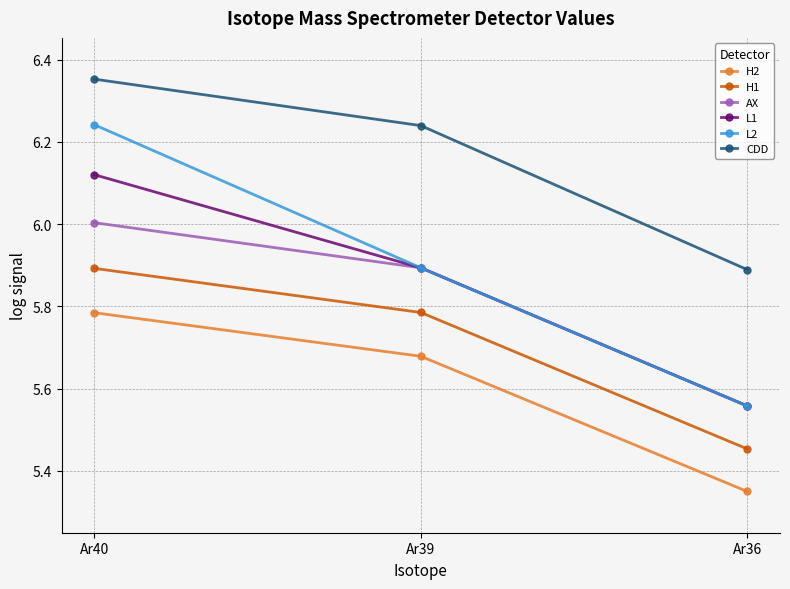

At which category is the sum across all series the highest?

Ar40